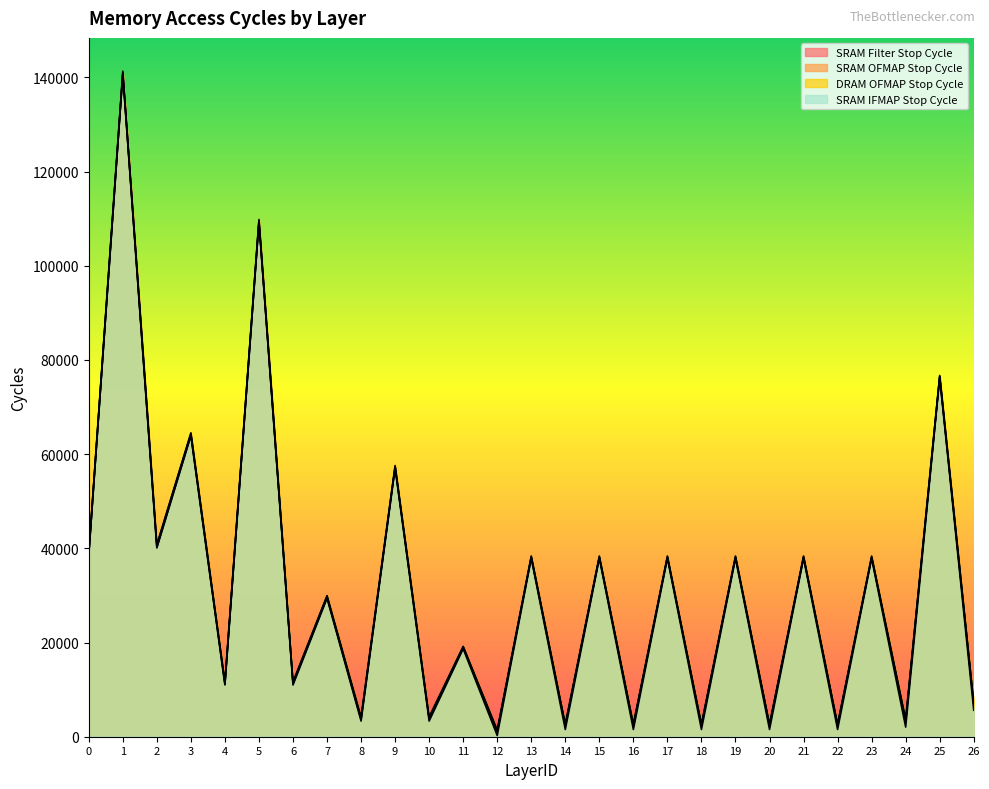

True or false: SRAM Filter Stop Cycle has more than 2 points higher than both neighbors.

True